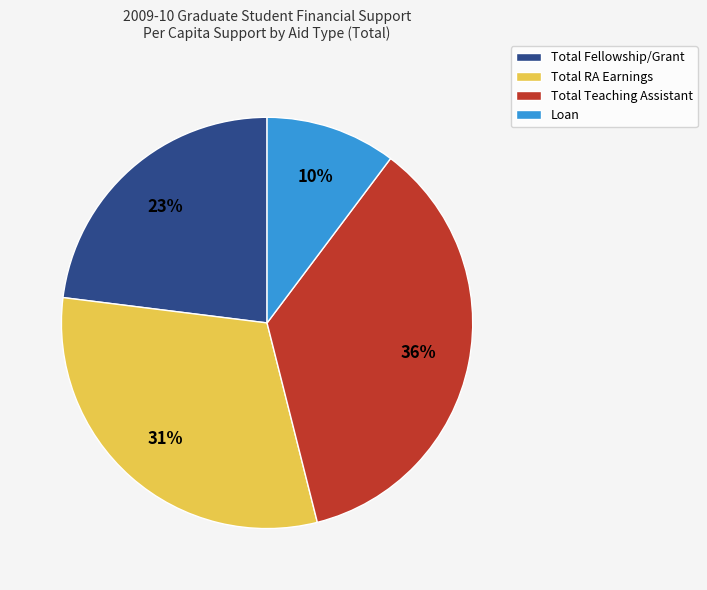

Which slice is the smallest?

Loan